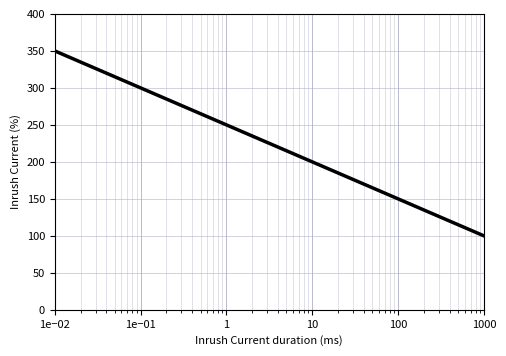

What is the difference between the maximum and minimum values?

250.0